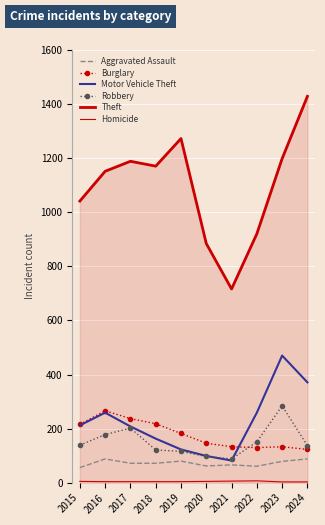

At how many categories does at least one series exceed 1228?

2